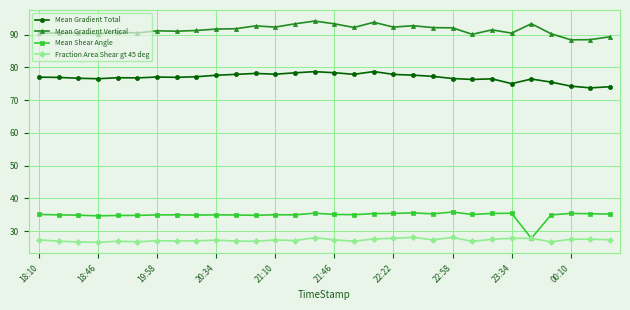

What is the minimum value for Mean Shear Angle?

27.8